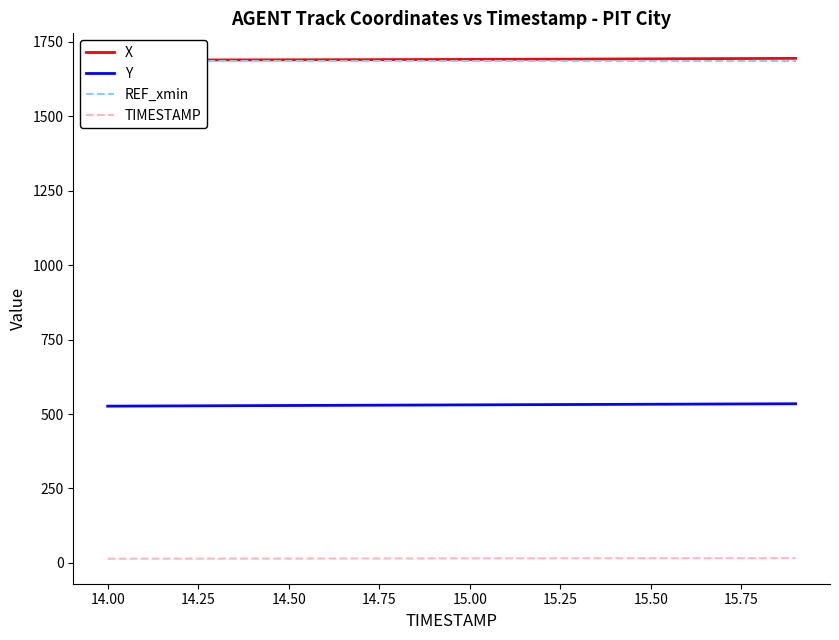

Which series has the widest spread of values?

Y